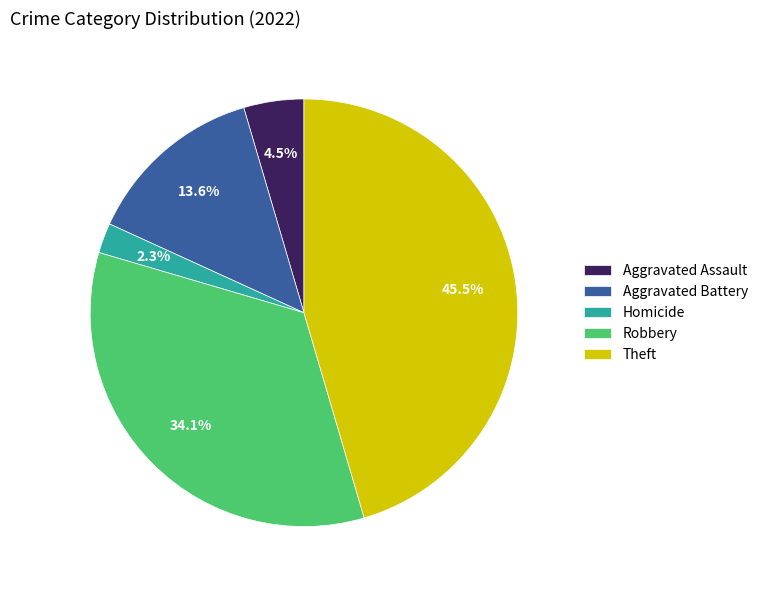

Which slice is the smallest?

Homicide